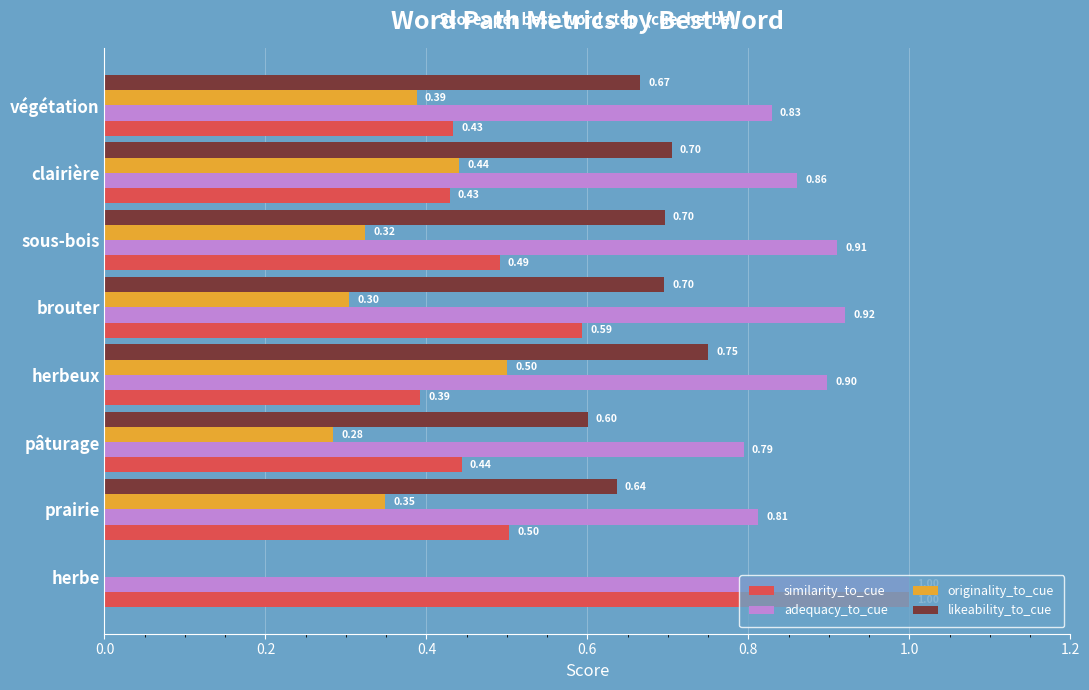

What is the sum of the likeability_to_cue values at sous-bois and clairière?

1.4